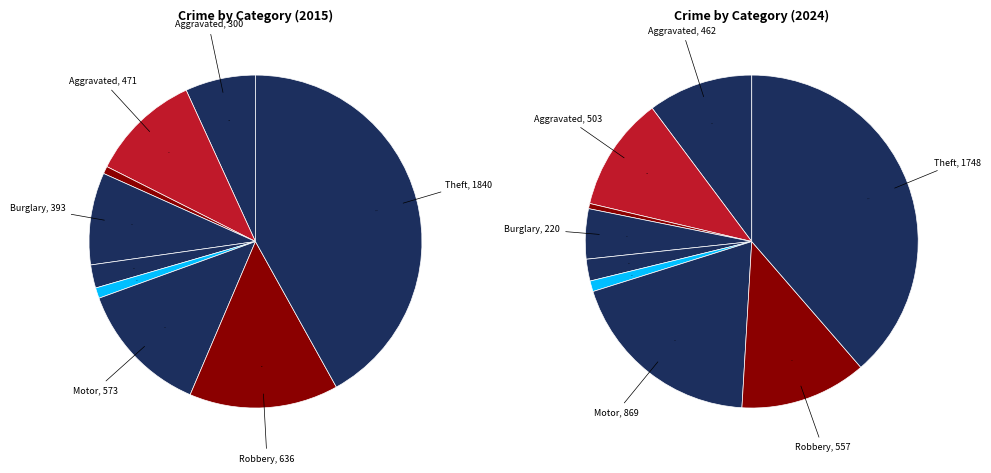

True or false: Aggravated Battery accounts for 4% of the total.

False